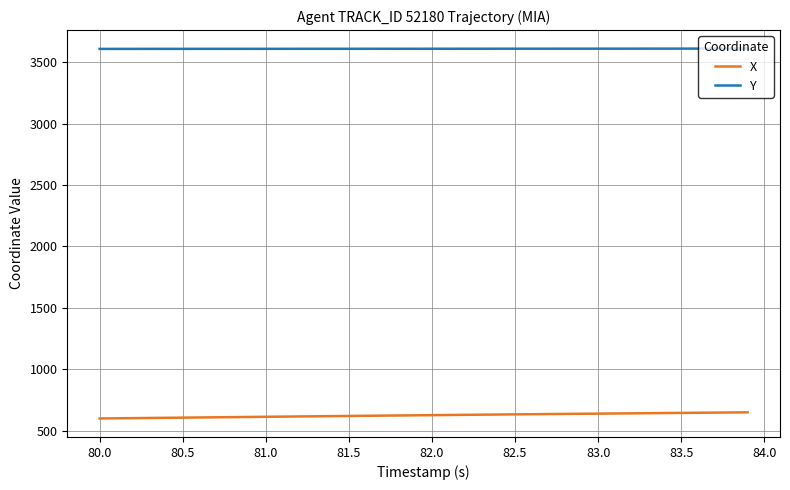

True or false: X and Y intersect in this chart.

False